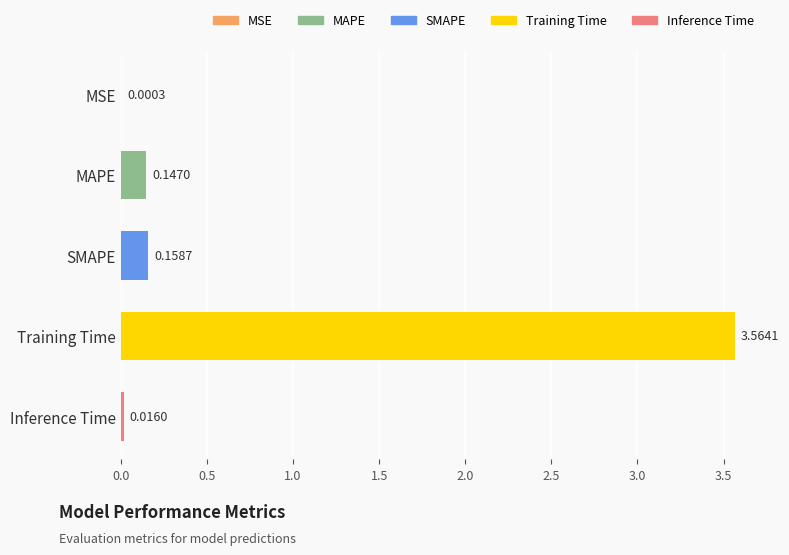

What is the change in value from MSE to Training Time?

+3.6